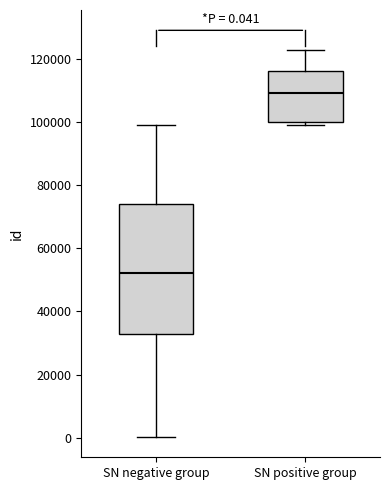

Which box is the tallest, from its lower edge to its upper edge?

SN negative group